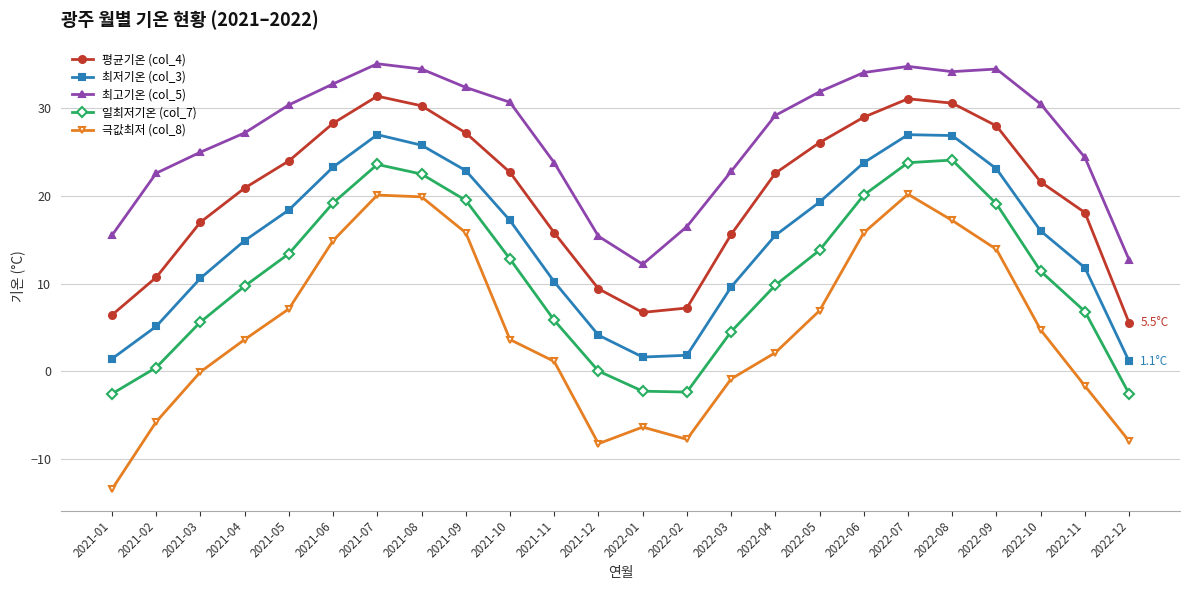

Read the 평균기온 (col_4) value at 2021-01.

6.4